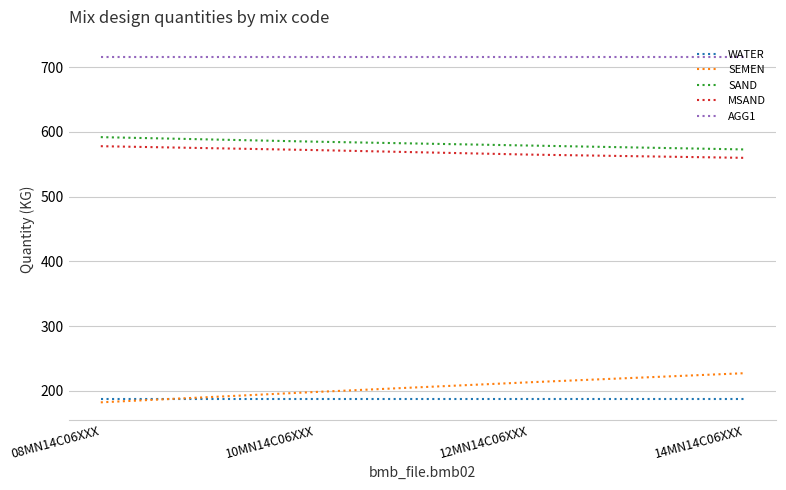

Reading left to right, transcribe all the data shown in this chart.

WATER: 187	187	187	187
SEMEN: 182	198	213	227
SAND: 592	585	579	573
MSAND: 578	572	565	560
AGG1: 716	716	716	716